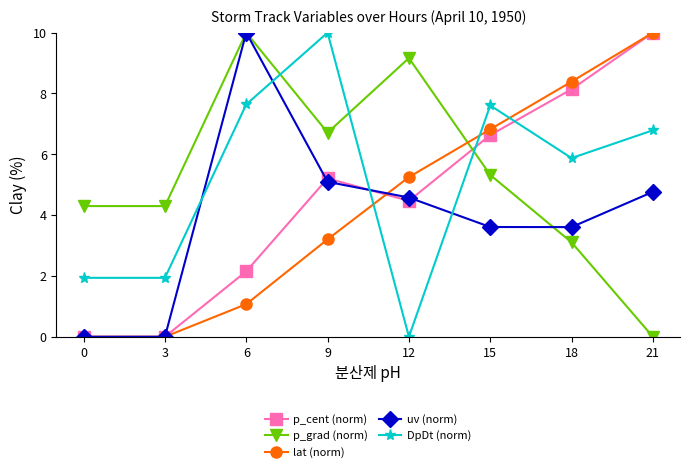

Where is DpDt (norm) nearest to the value 5?

18